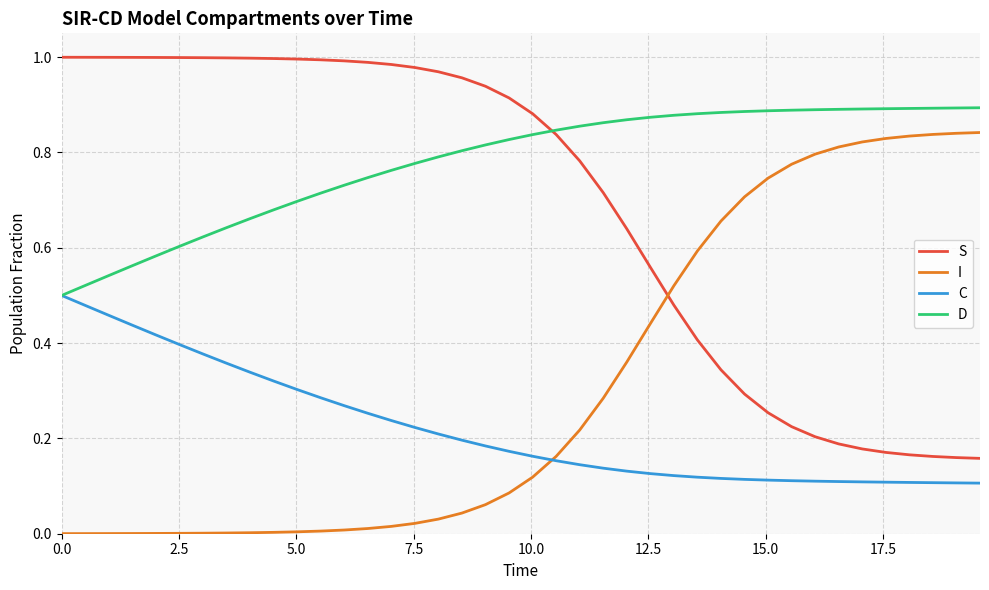

How many categories are shown in the chart?

40